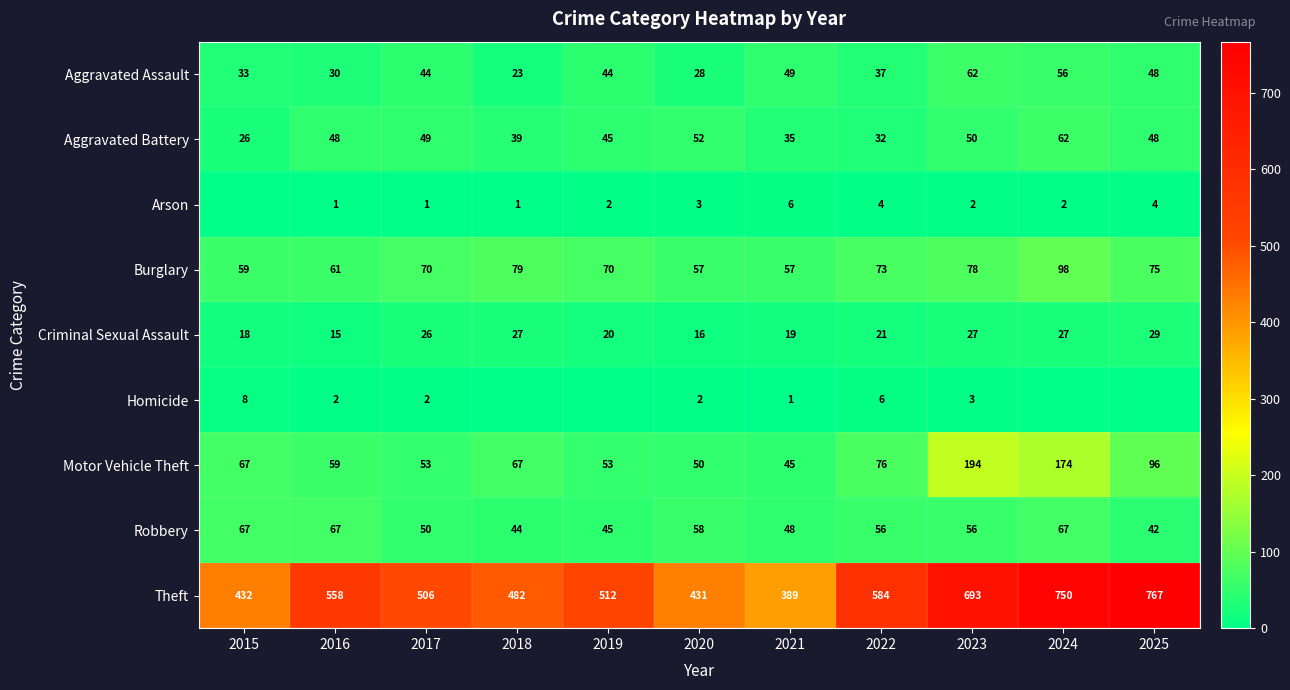

What is the greatest value displayed?

767